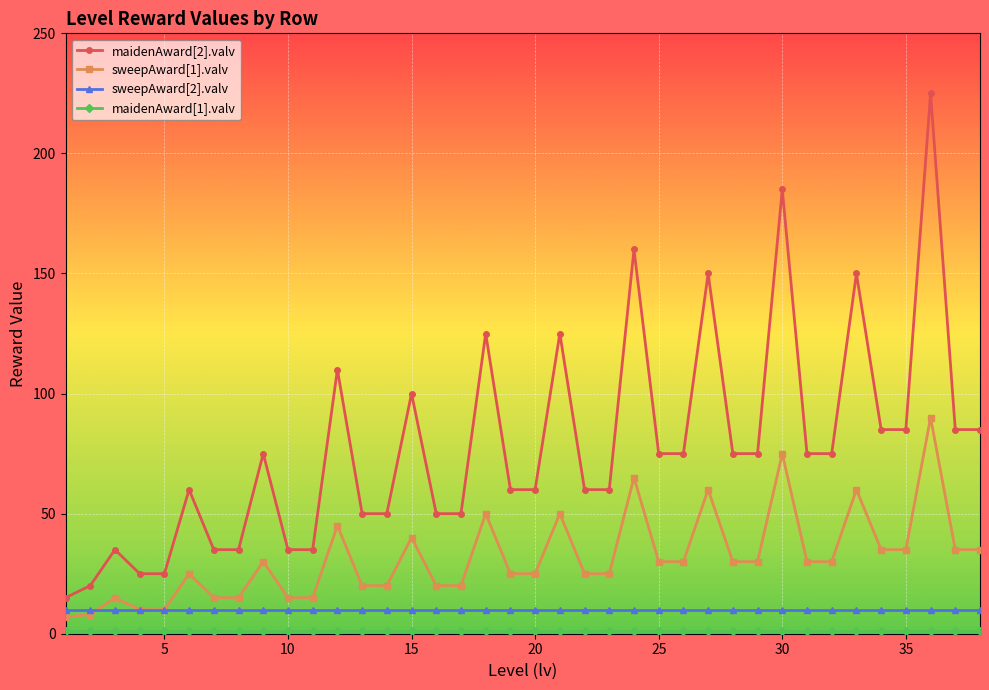

True or false: sweepAward[1].valv has more than 2 interior local peaks.

True